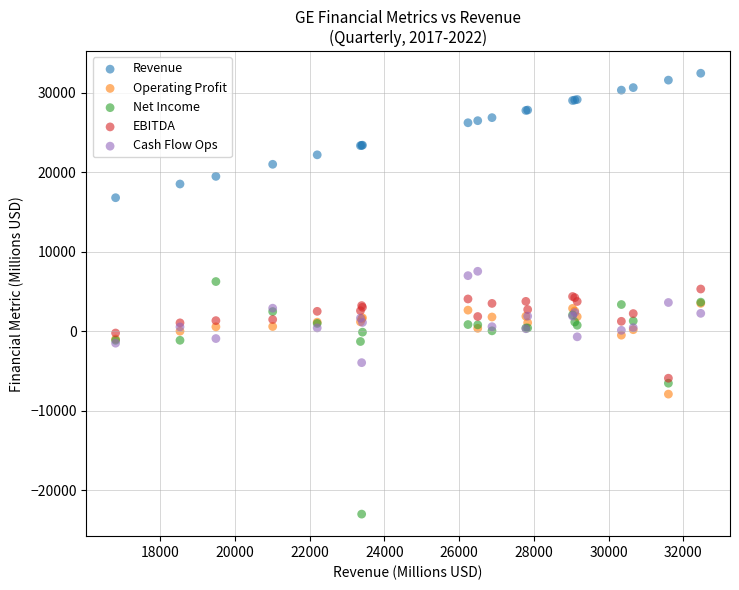

What are all the series names shown in the legend?

Revenue, Operating Profit, Net Income, EBITDA, Cash Flow Ops